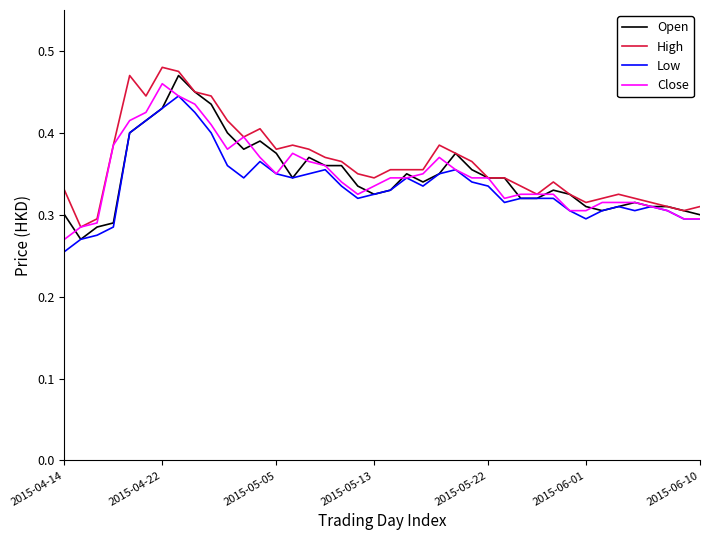

At which label is Close closest to 0?

2015-04-14